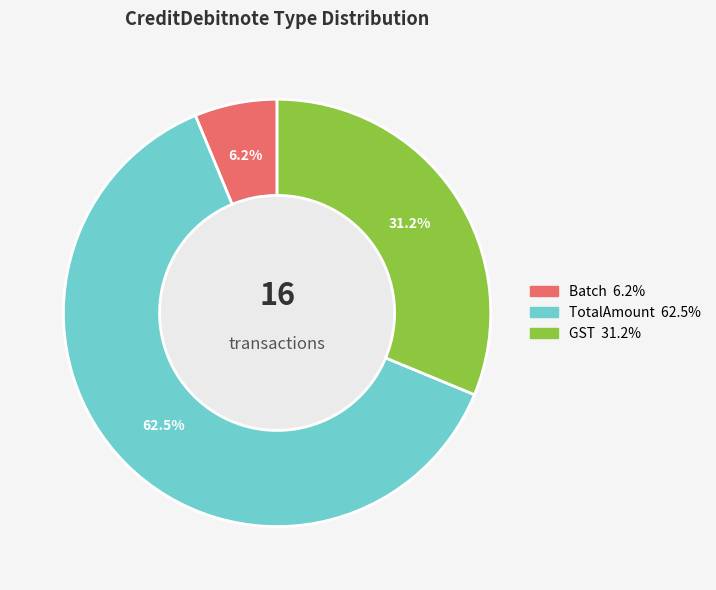

Does any single category account for the majority?

Yes